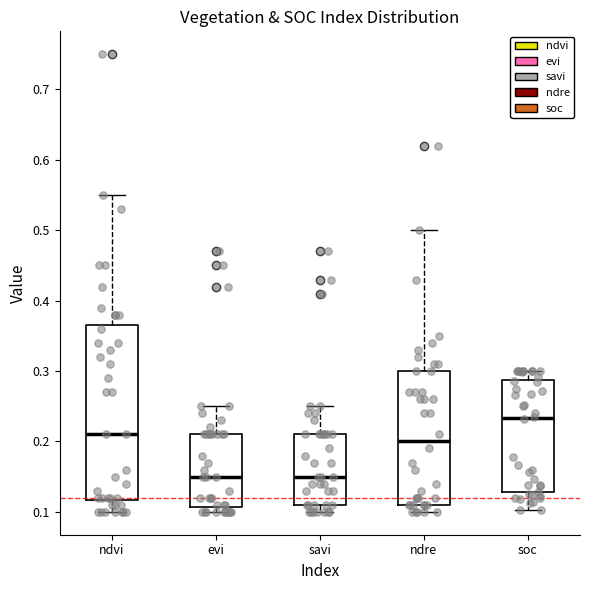

Reading left to right, read every box against the y-axis: the position of its median line, the range the box covers, and the ends of its whiskers. The values are not printed on the chart, so give them approximately, as read against the axis.

ndvi: median 0.21, box 0.12 to 0.37, whiskers 0.10 to 0.55
evi: median 0.15, box 0.11 to 0.21, whiskers 0.10 to 0.25
savi: median 0.15, box 0.11 to 0.21, whiskers 0.10 to 0.25
ndre: median 0.20, box 0.11 to 0.30, whiskers 0.10 to 0.50
soc: median 0.23, box 0.13 to 0.29, whiskers 0.10 to 0.30